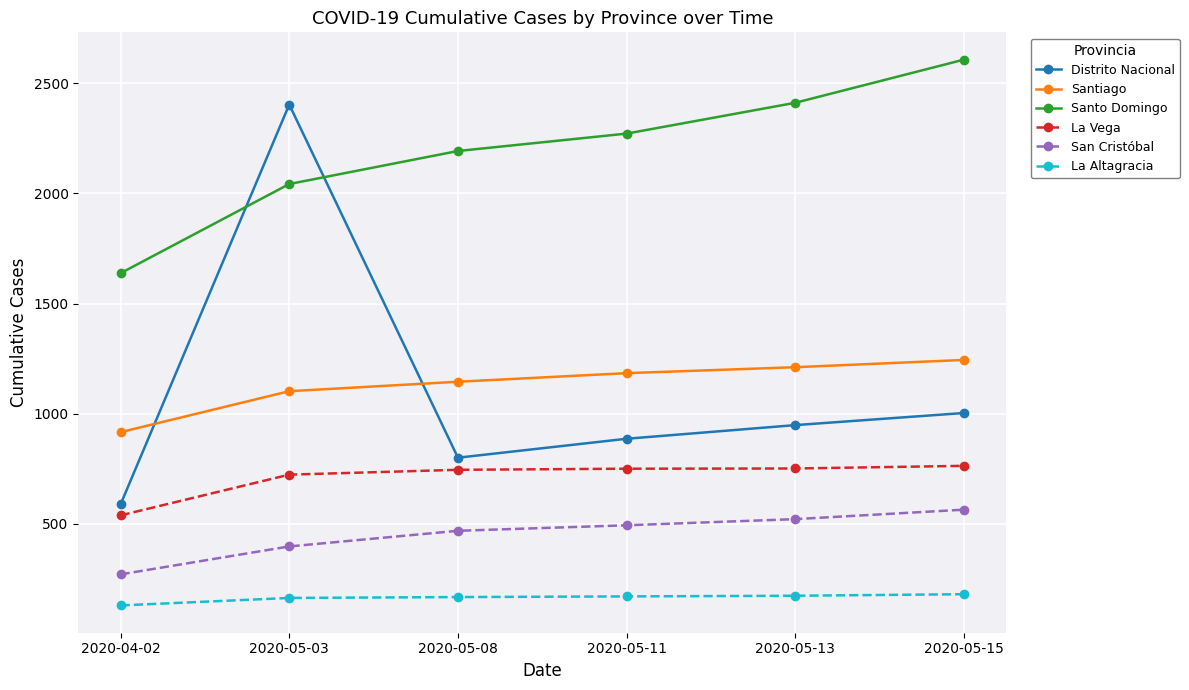

True or false: Santo Domingo has a value of 3223 at 2020-05-03.

False